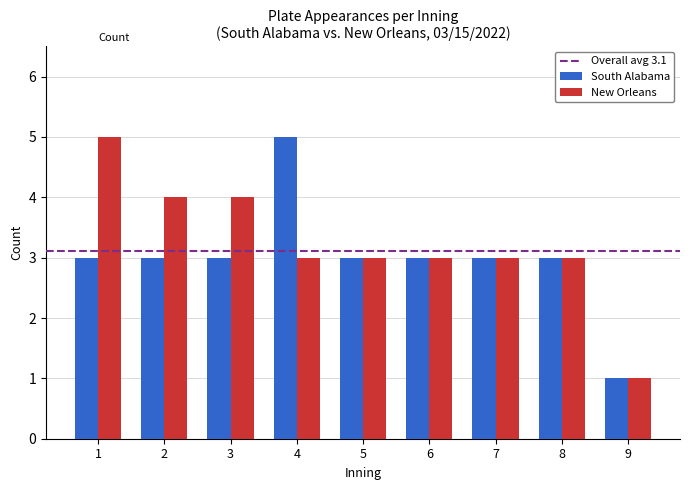

How many bars are there in each group?

2